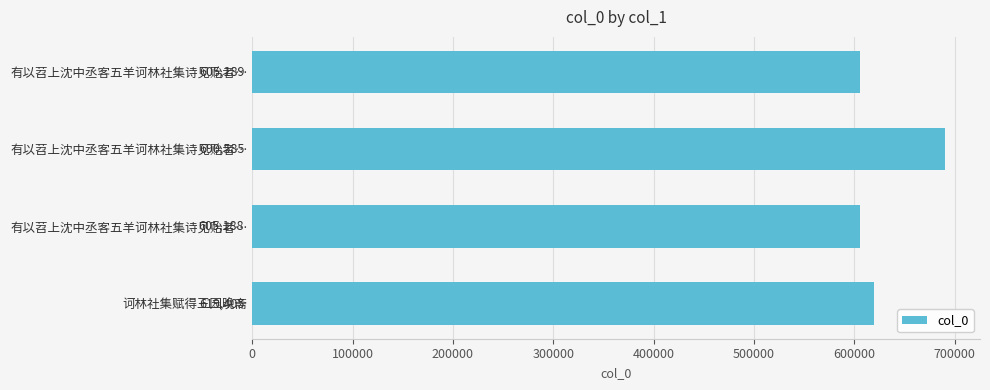

What is the difference between the maximum and minimum values?

85397